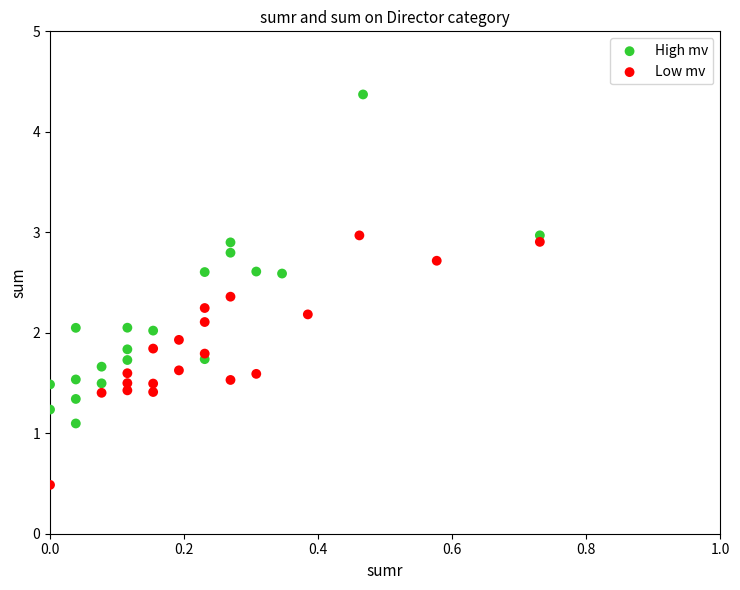

Which series contains the lowest Y value?

Low mv